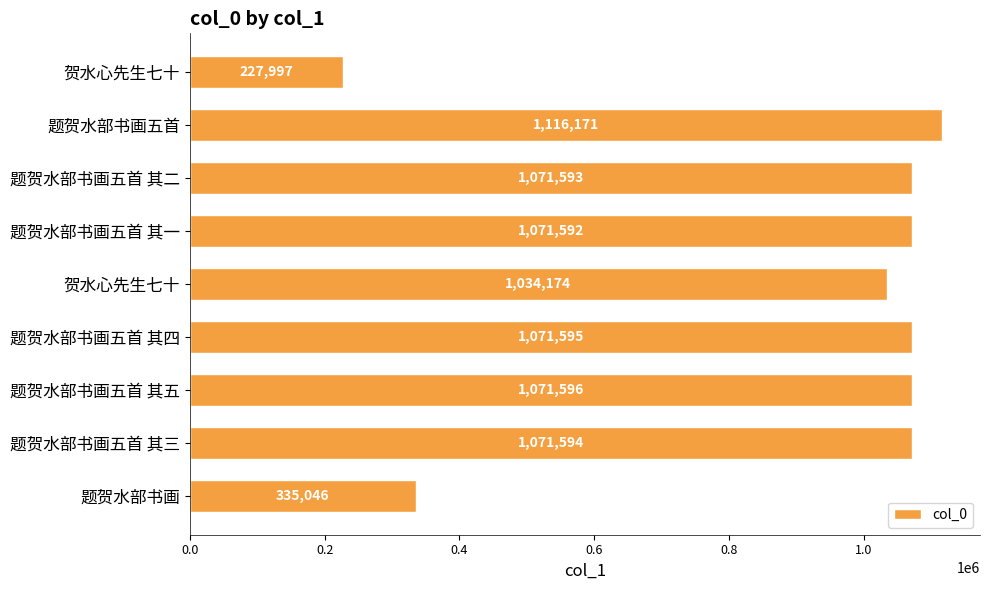

What is the maximum value shown in the chart?

1116171